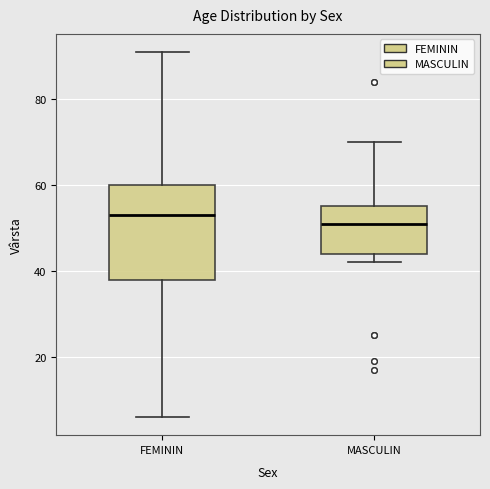

Comparing the boxes themselves (not the whiskers), which one is the tallest?

FEMININ